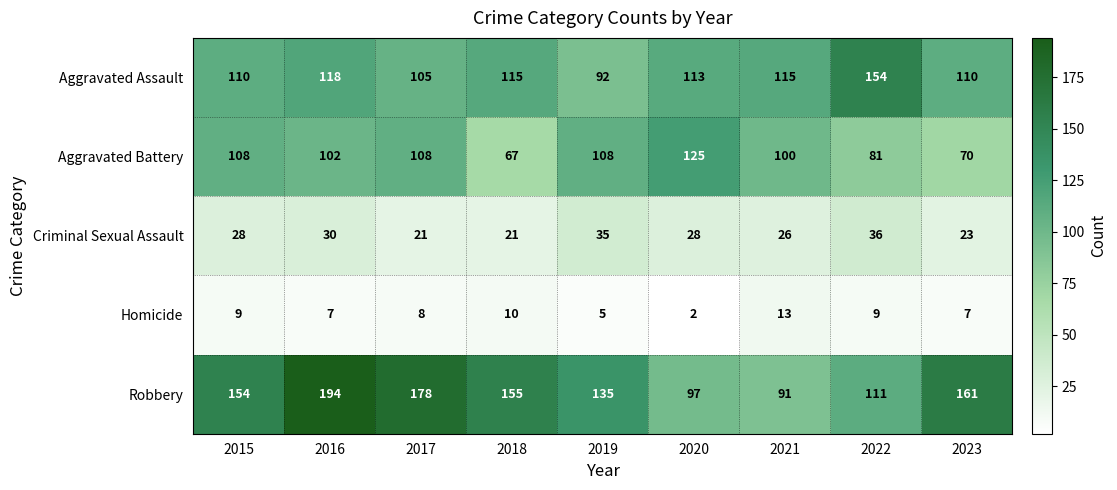

Which series has the widest spread of values?

Robbery